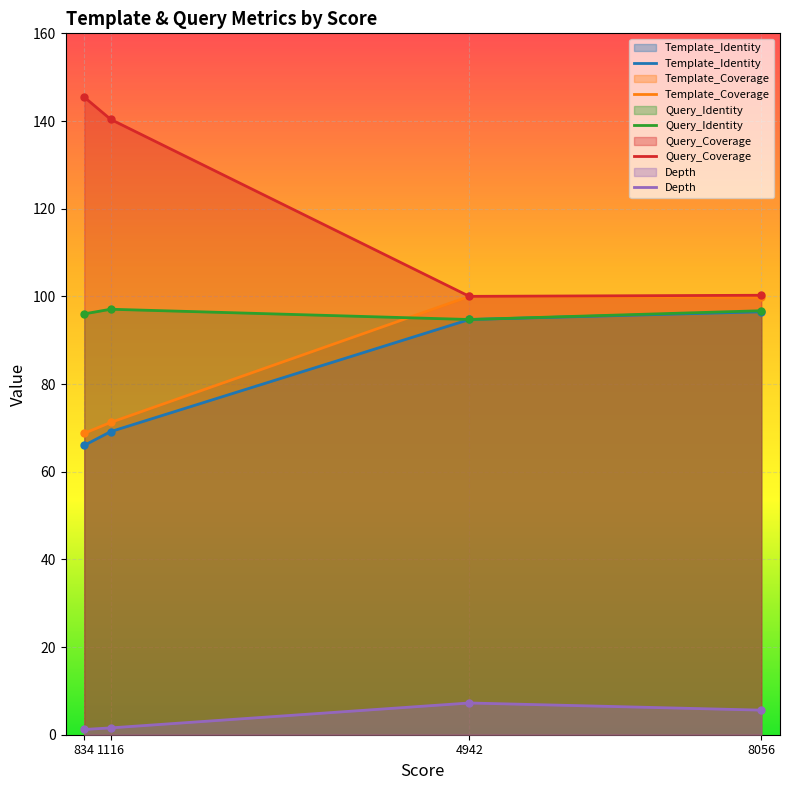

Where does the Template_Identity series first go above 94?

4942